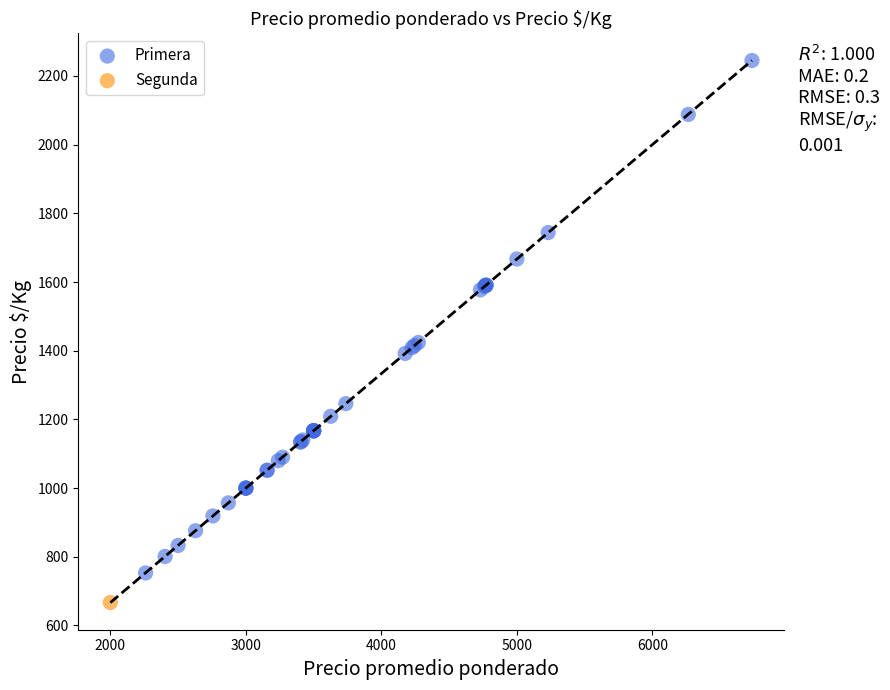

What are all the series names shown in the legend?

Primera, Segunda